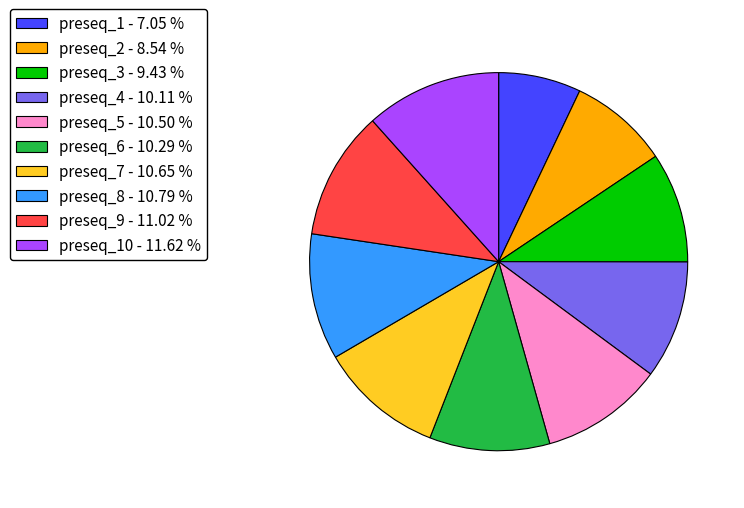

Combined, do preseq_9 - 11.02 % and preseq_2 - 8.54 % account for over 50%?

No